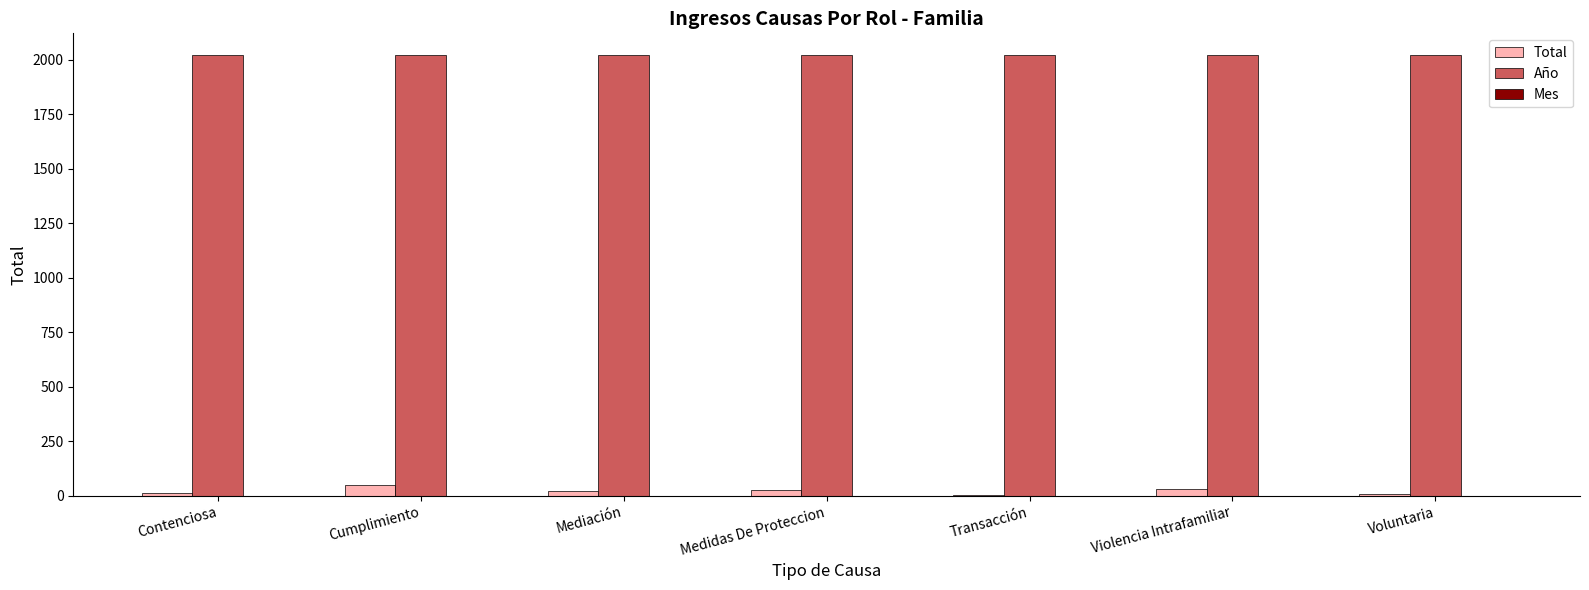

Read the Año value at Cumplimiento.

2020